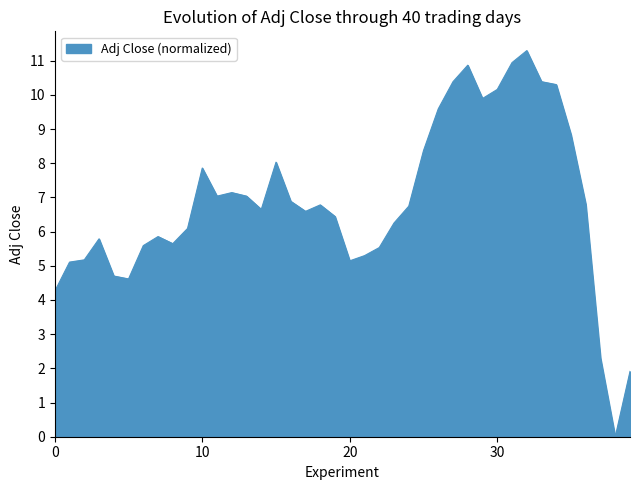

What is the greatest value displayed?

11.3